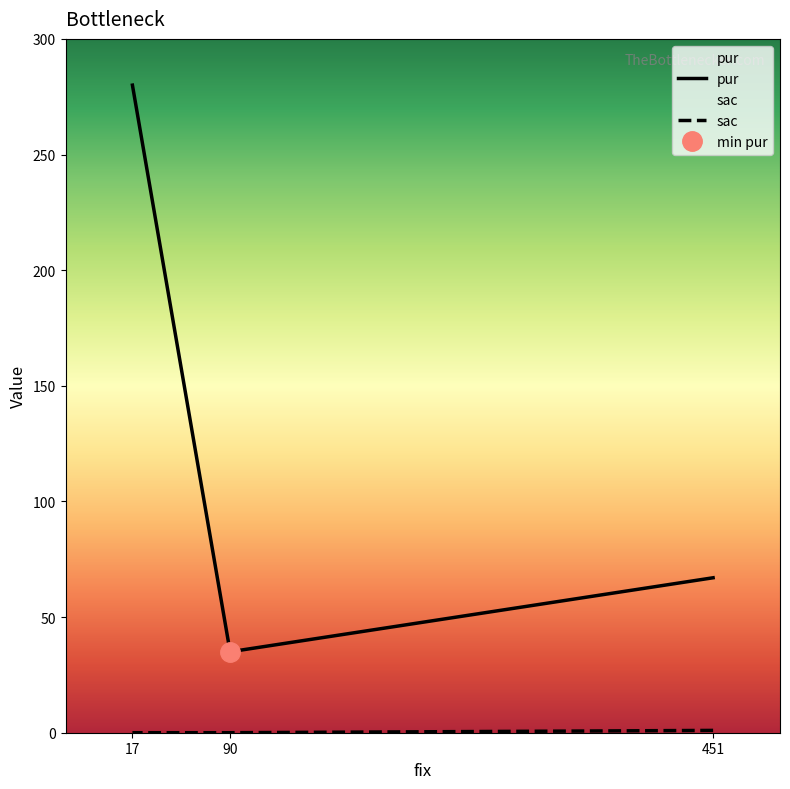

Which series has the largest total across all categories?

pur